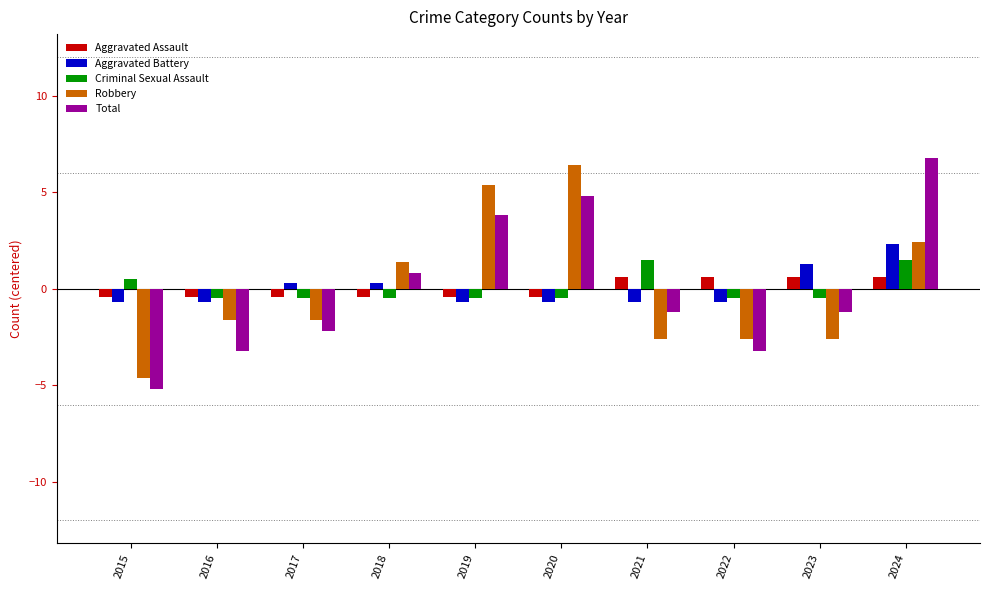

True or false: Total has a value of -3.2 at 2017.

False